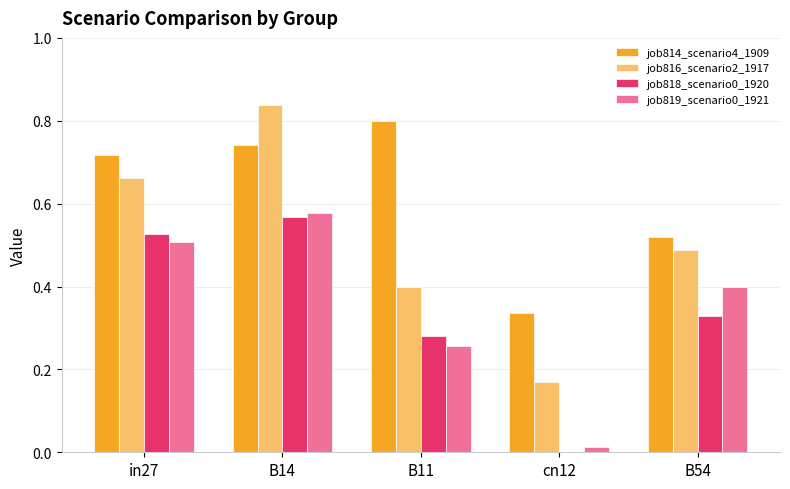

The value of job818_scenario0_1920 at B11 is 0.5. True or false?

False